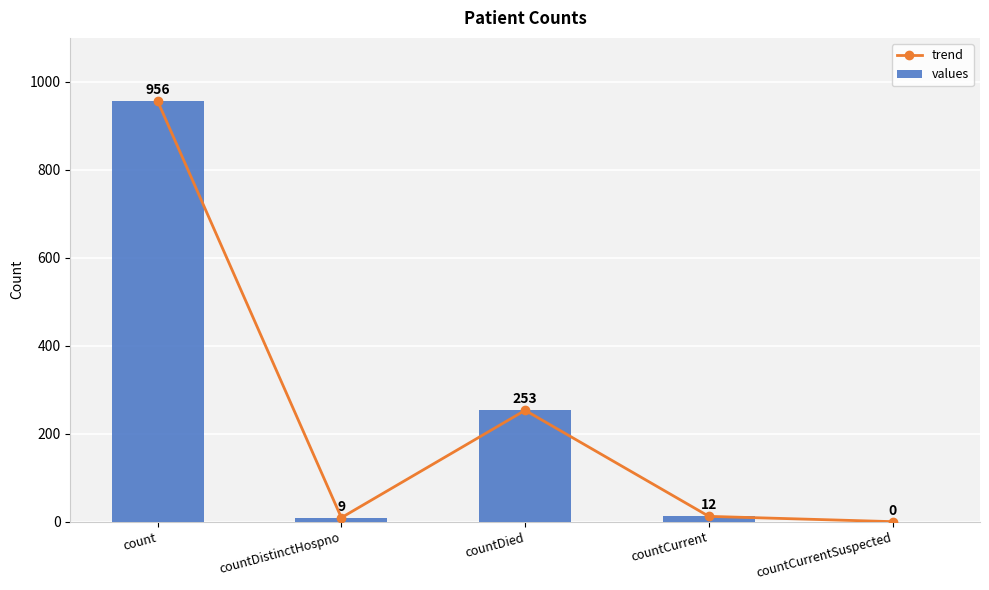

Reading left to right, transcribe all the data shown in this chart.

trend: count=956	countDistinctHospno=9	countDied=253	countCurrent=12	countCurrentSuspected=0
values: count=956	countDistinctHospno=9	countDied=253	countCurrent=12	countCurrentSuspected=0